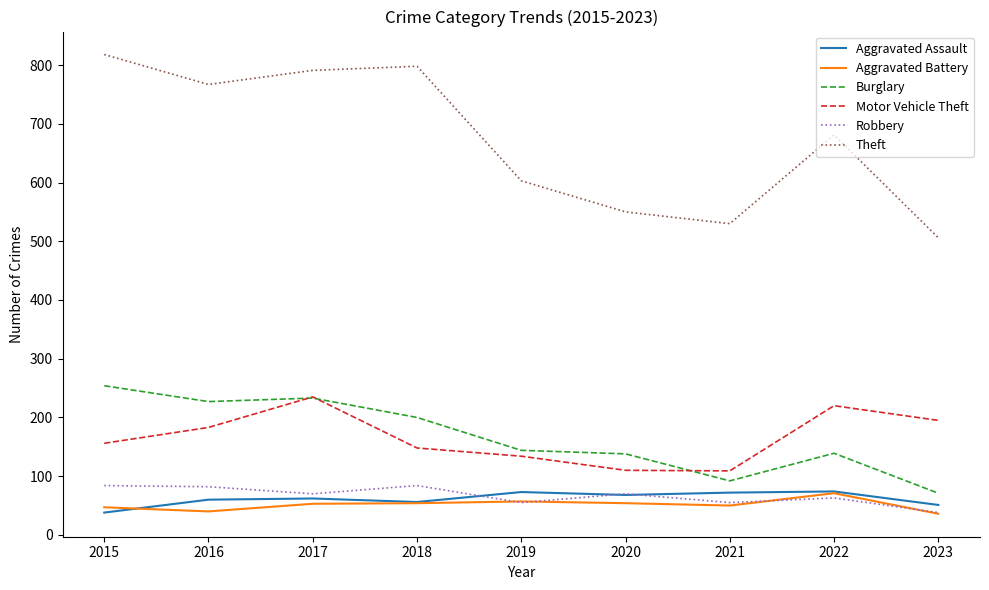

What is the difference between the Aggravated Battery values at 2021 and 2023?

14